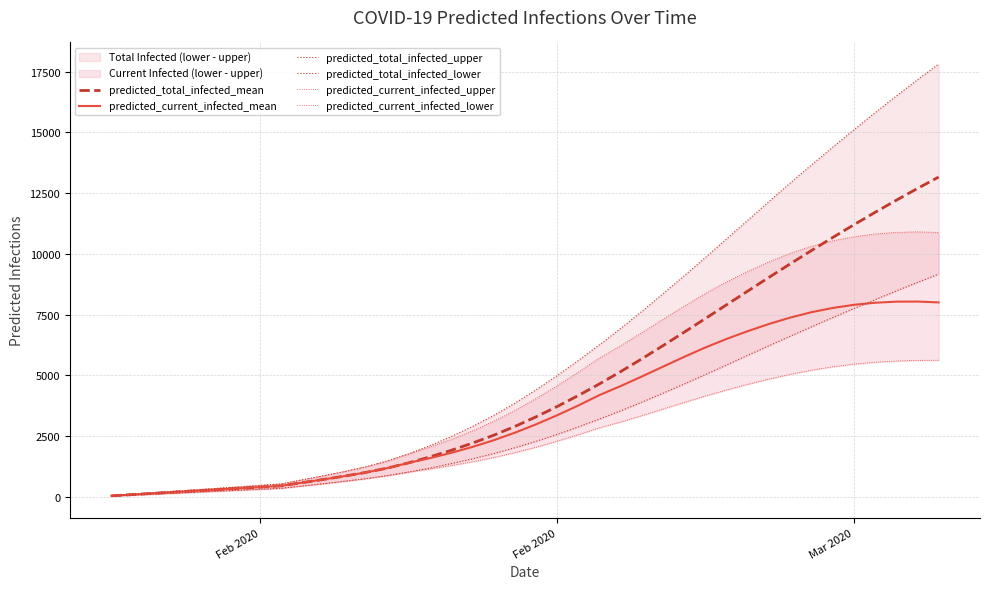

What are all the series names shown in the legend?

predicted_total_infected_mean, predicted_current_infected_mean, predicted_total_infected_upper, predicted_total_infected_lower, predicted_current_infected_upper, predicted_current_infected_lower